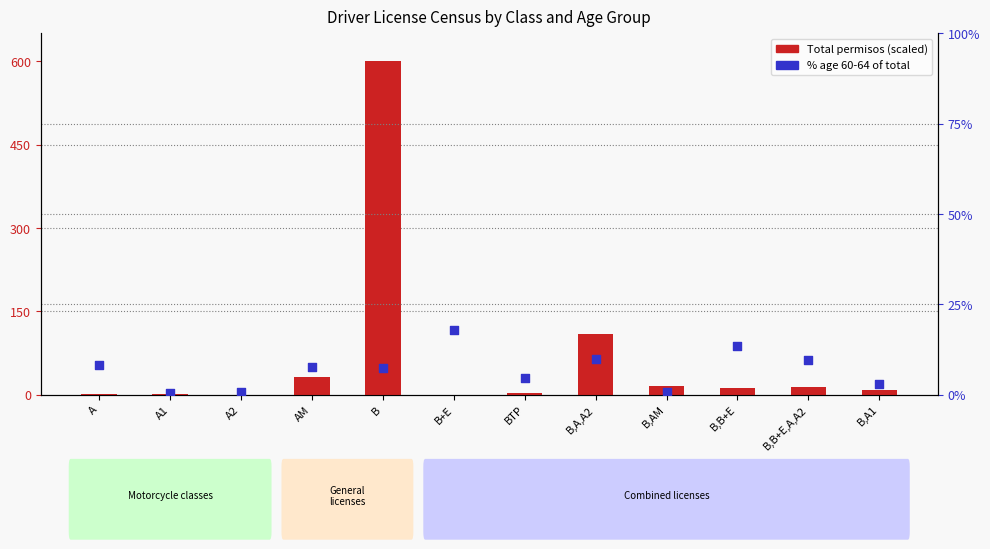

What is the total value across all series at B?

607.4